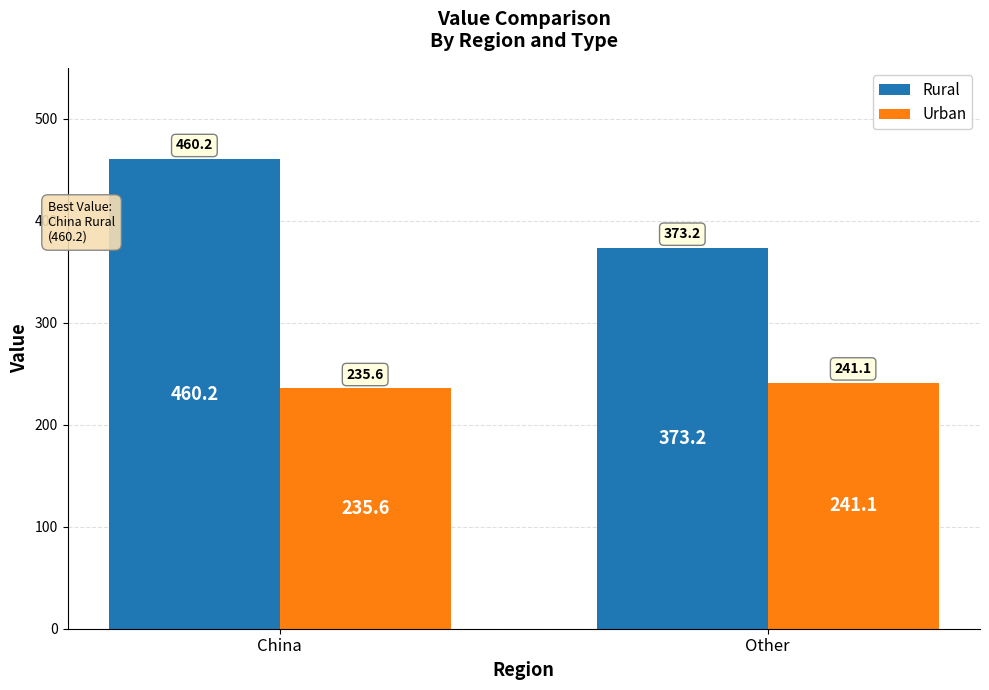

Reading left to right, list all the values displayed in this chart.

Rural: China=460.2	Other=373.2
Urban: China=235.6	Other=241.1